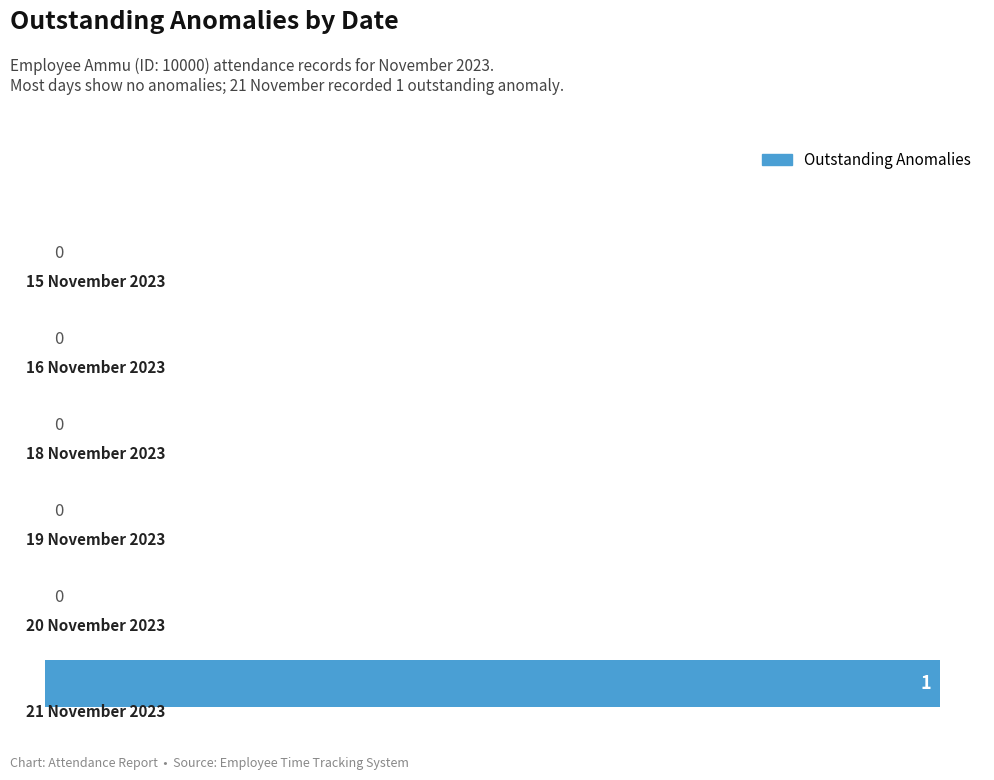

What is the maximum value shown in the chart?

1